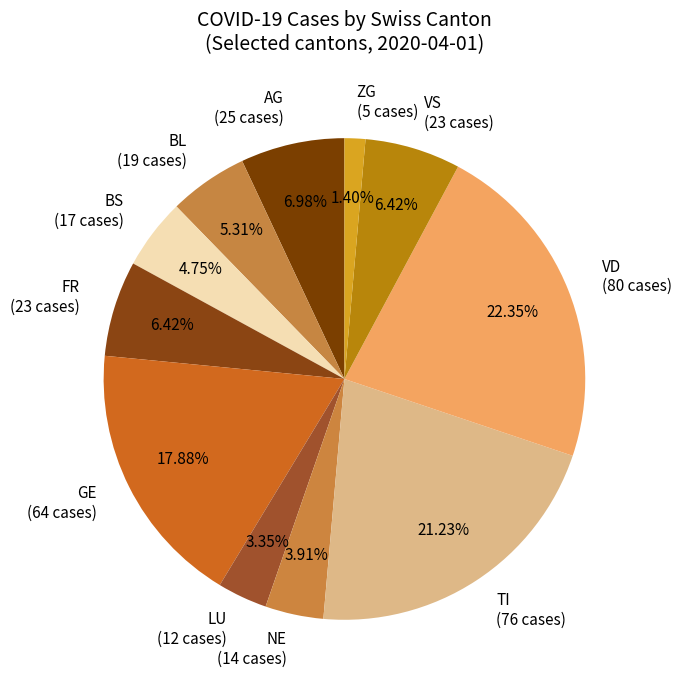

To the nearest percent, what is the combined percentage of ZG and GE?

19%